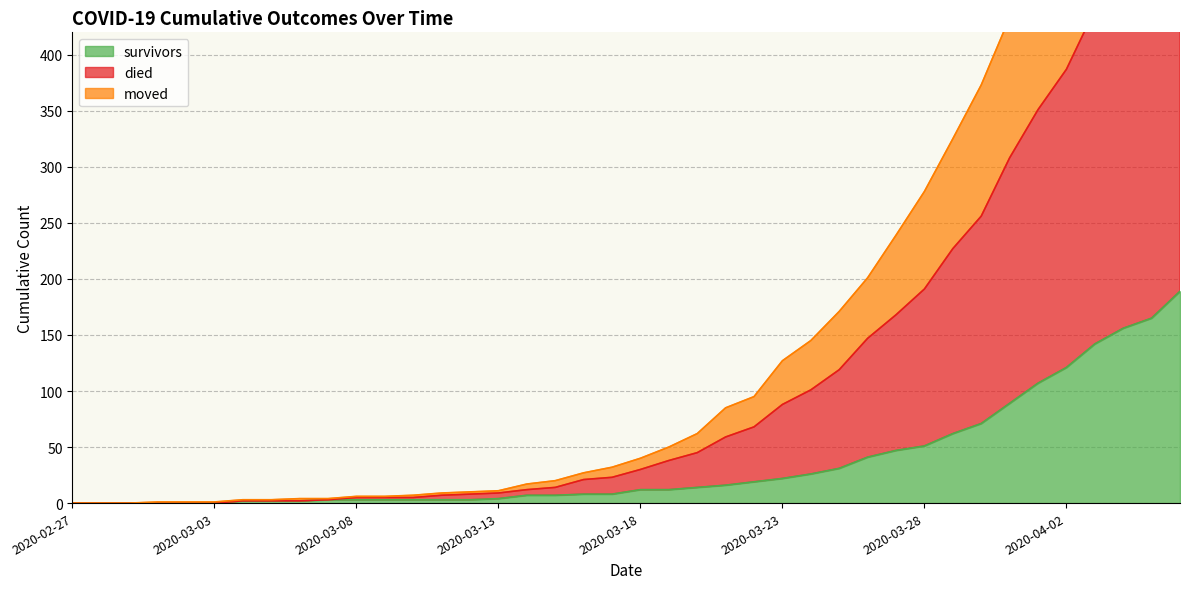

Which category has the lowest value across all series?

2020-02-27